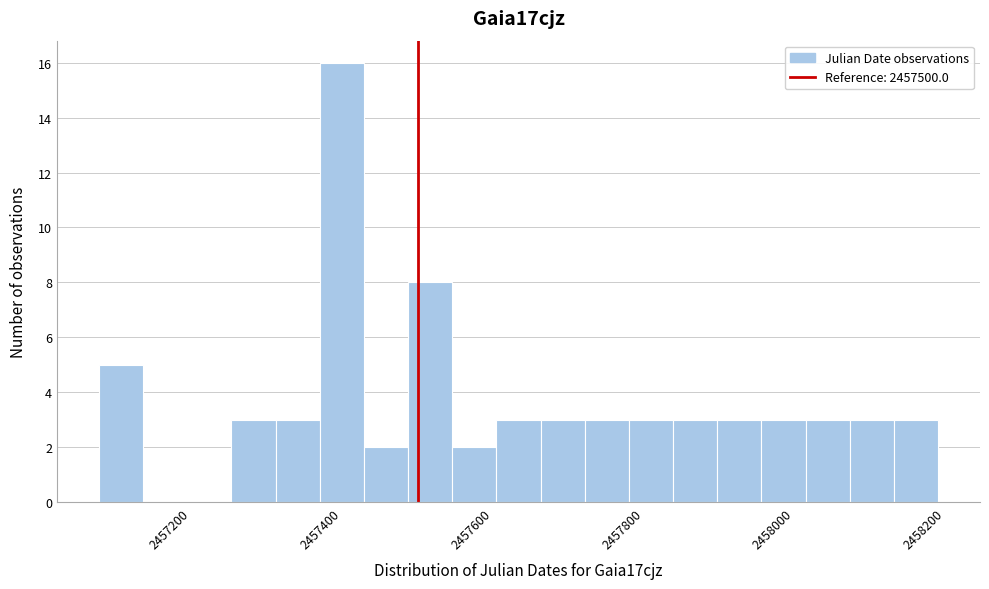

Read against the x-axis, roughly where is the centre of the tallest bar?

2457400